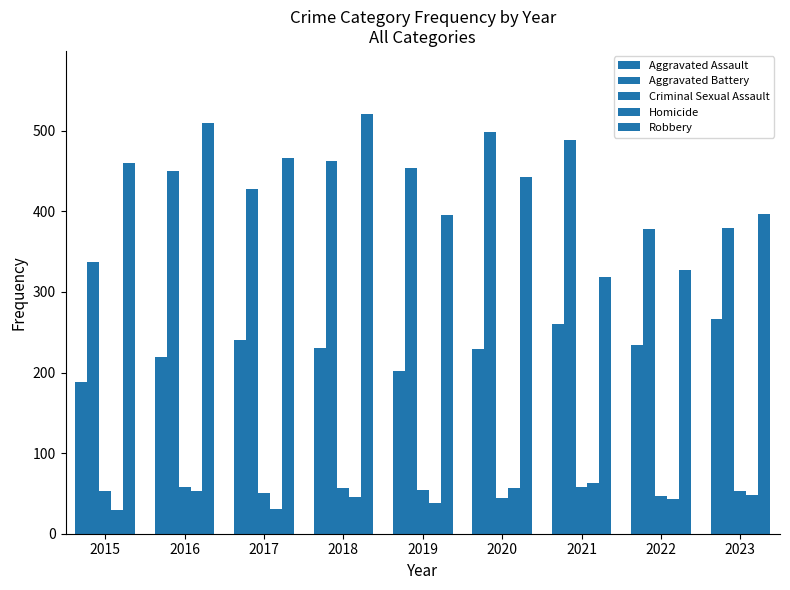

How many data points in Aggravated Assault are less than 230?

4